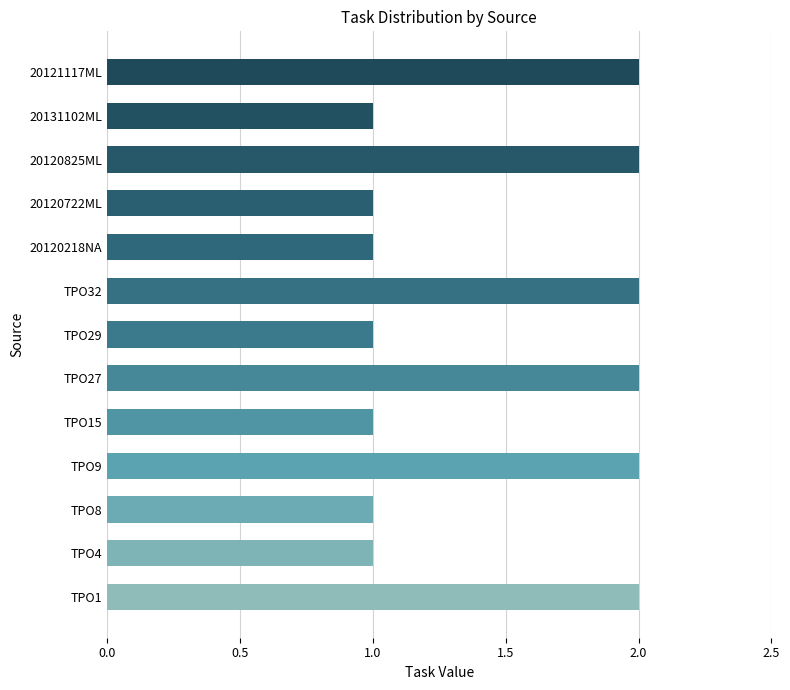

Between 20120825ML and 20120218NA, which is larger?

20120825ML